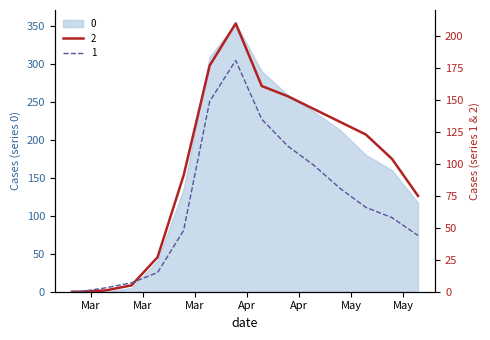

Which category has the highest value across all series?

2020-04-11